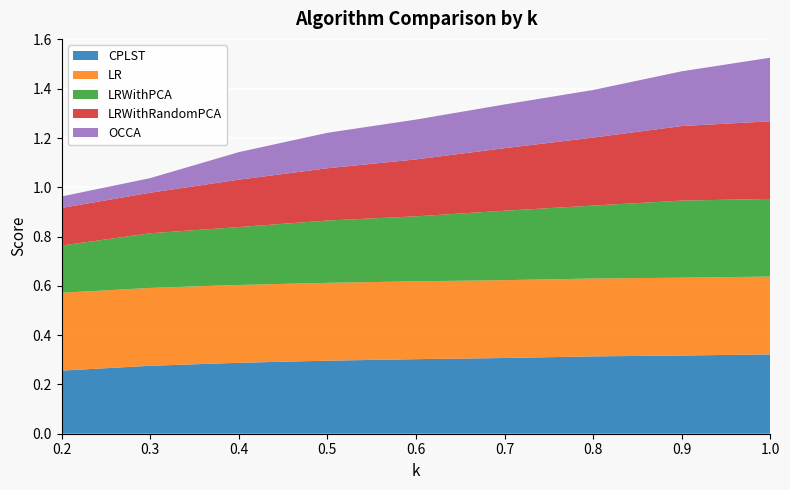

Reading left to right, what are all the values shown in this chart?

CPLST: 0.3	0.3	0.3	0.3	0.3	0.3	0.3	0.3	0.3
LR: 0.3	0.3	0.3	0.3	0.3	0.3	0.3	0.3	0.3
LRWithPCA: 0.2	0.2	0.2	0.3	0.3	0.3	0.3	0.3	0.3
LRWithRandomPCA: 0.2	0.2	0.2	0.2	0.2	0.3	0.3	0.3	0.3
OCCA: 0.0	0.1	0.1	0.1	0.2	0.2	0.2	0.2	0.3